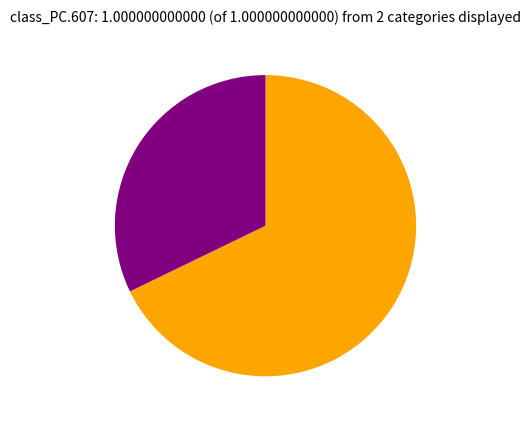

Is there a majority slice in this chart?

Yes